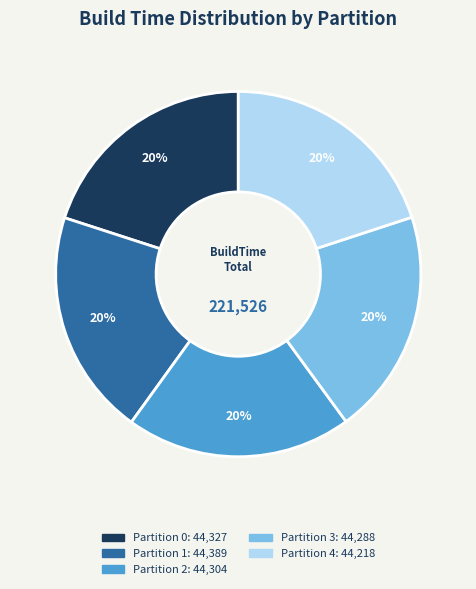

To the nearest percent, what percentage of the pie is Partition 1?

20%